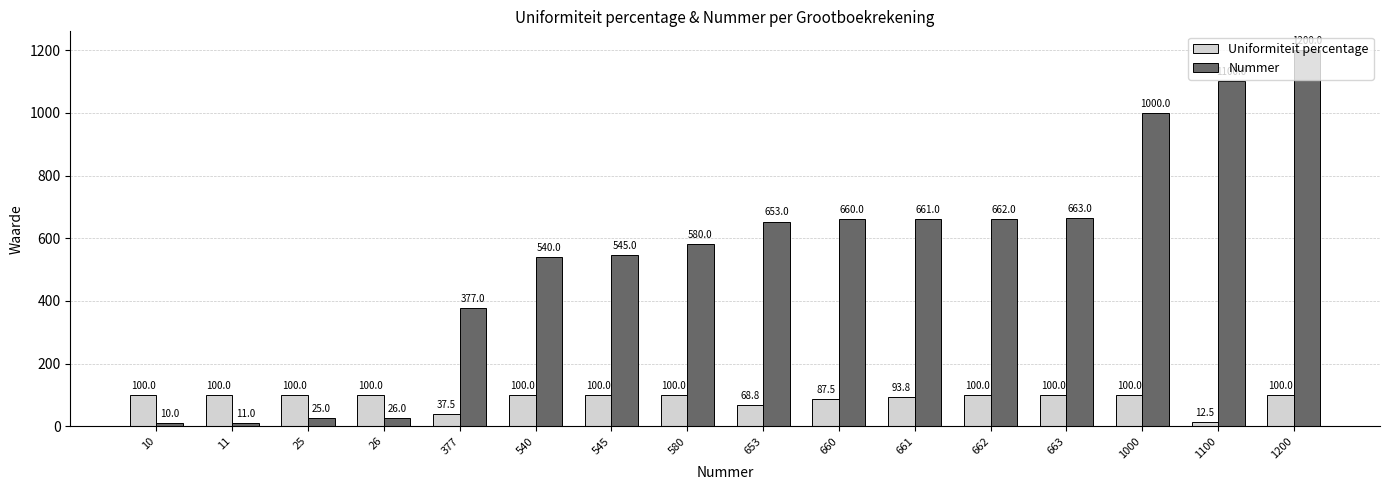

What is the difference between the maximum and minimum values in the Uniformiteit percentage series?

87.5